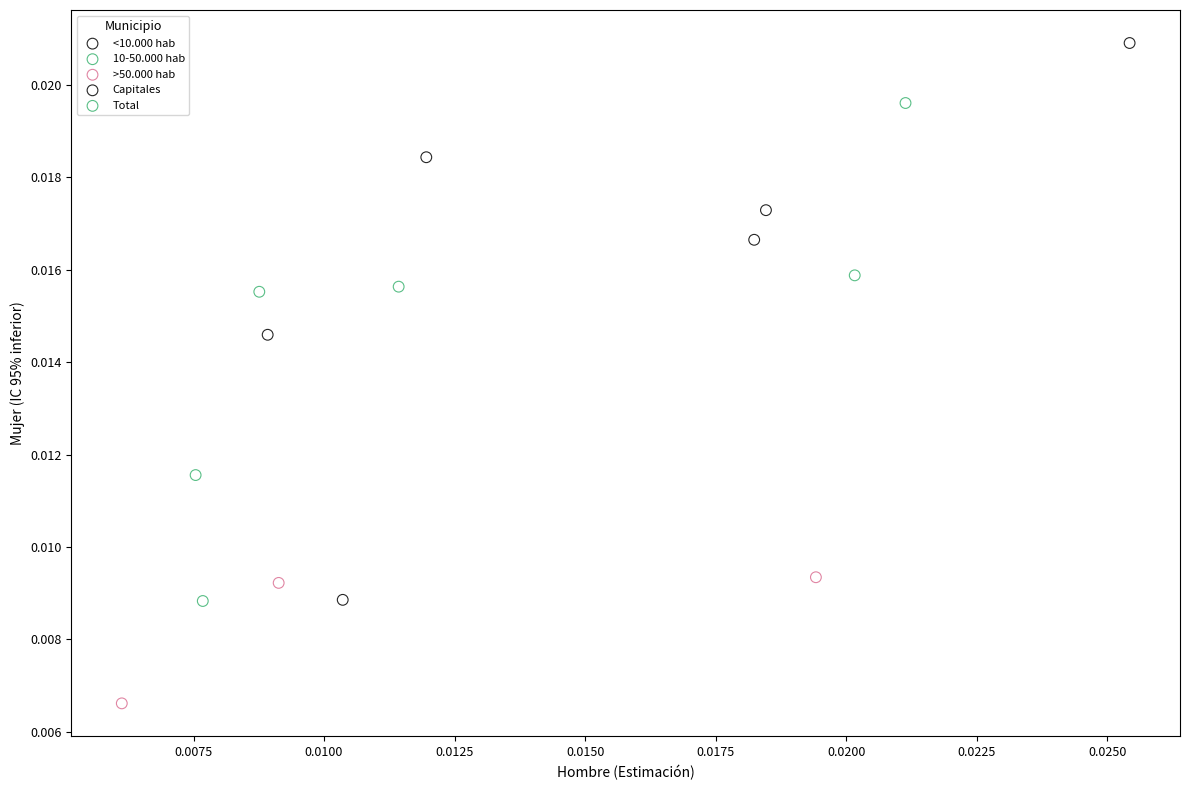

Which series has the largest Y range (max minus min)?

<10.000 hab